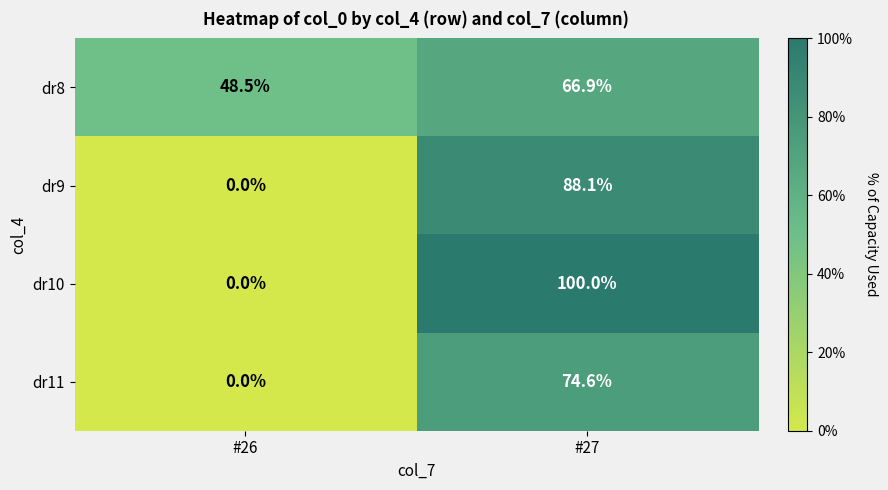

True or false: dr11 has a value of 0.0 at #26.

True